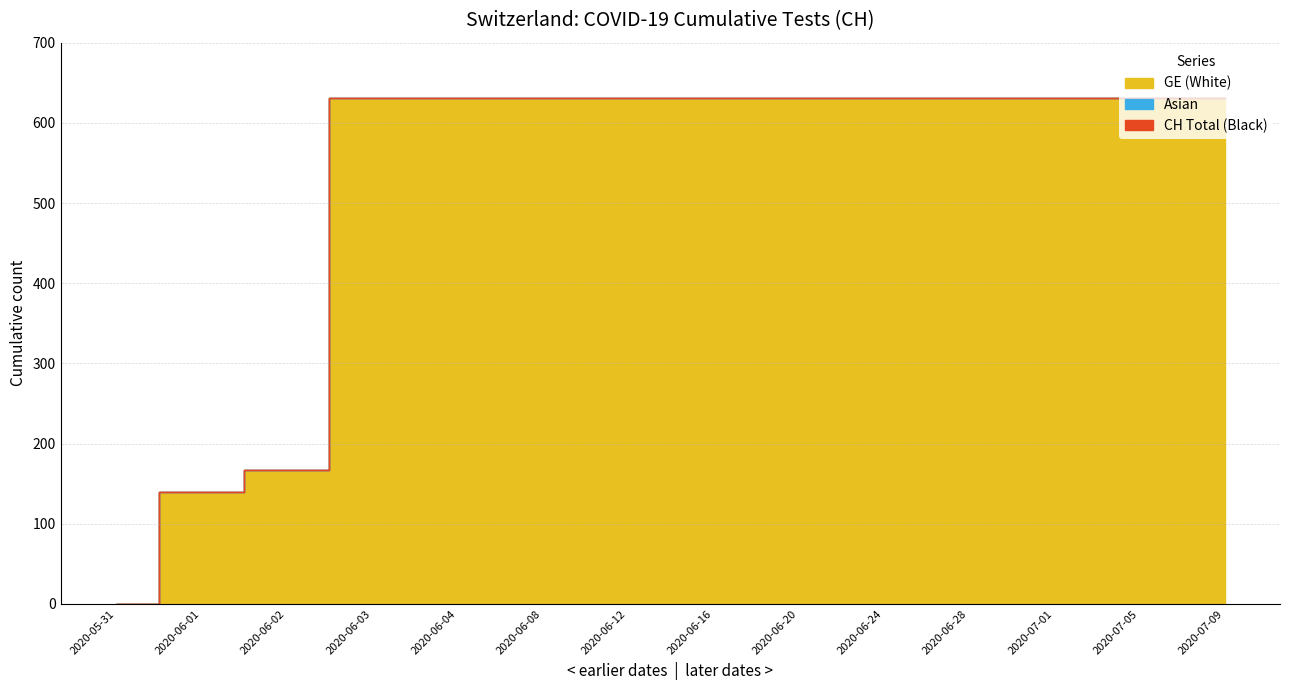

Is the value of CH at 2020-07-01 greater than the value of GE at 2020-06-02?

Yes